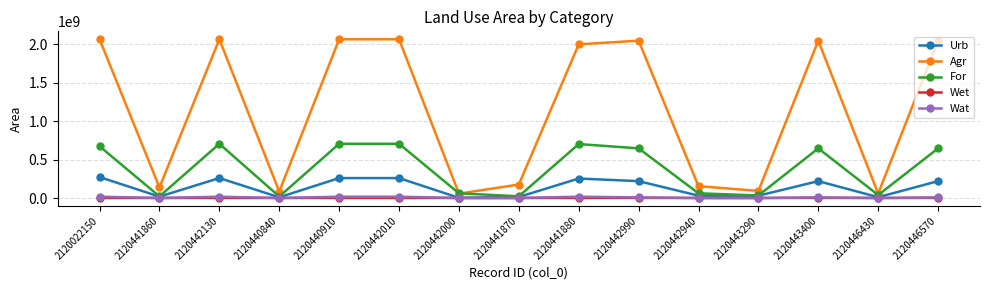

What is the highest value of the Agr series?

2067157490.7